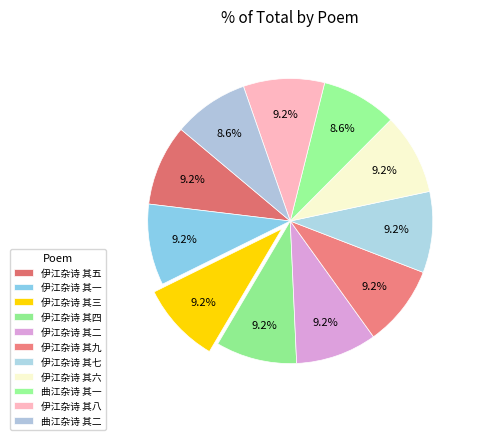

Is it true that 伊江杂诗 其五 is 3% of the pie?

False